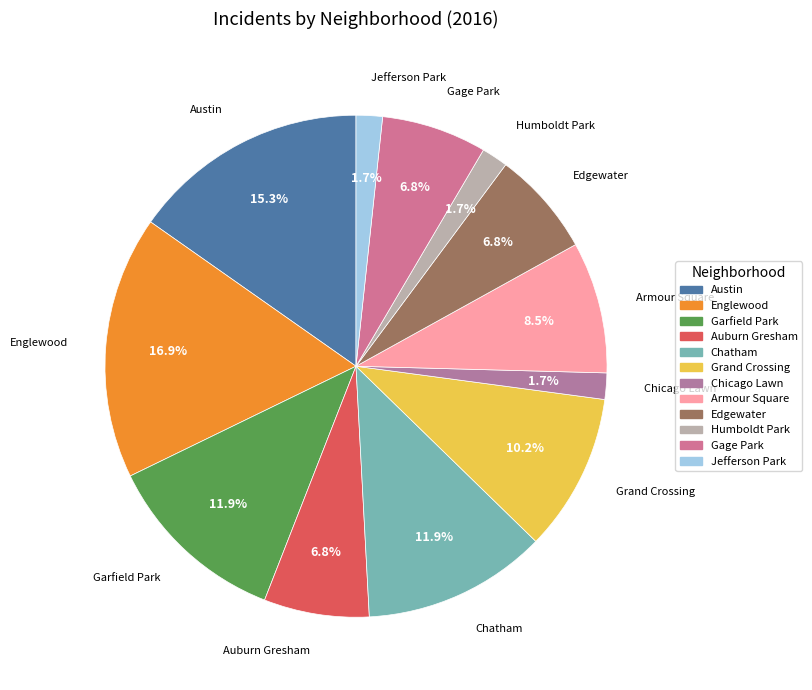

Which has a higher value, Garfield Park or Armour Square?

Garfield Park